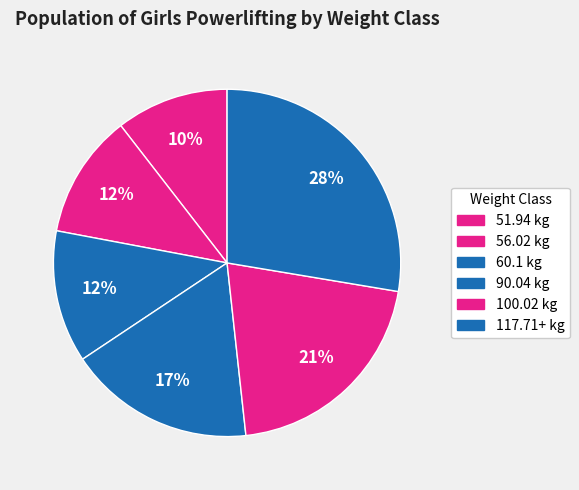

What portion of the pie excludes 51.94?

89.5%